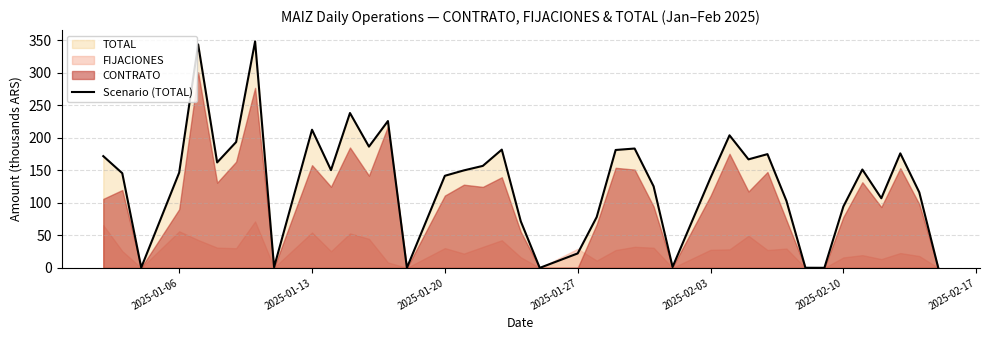

How many values are below 149?

20